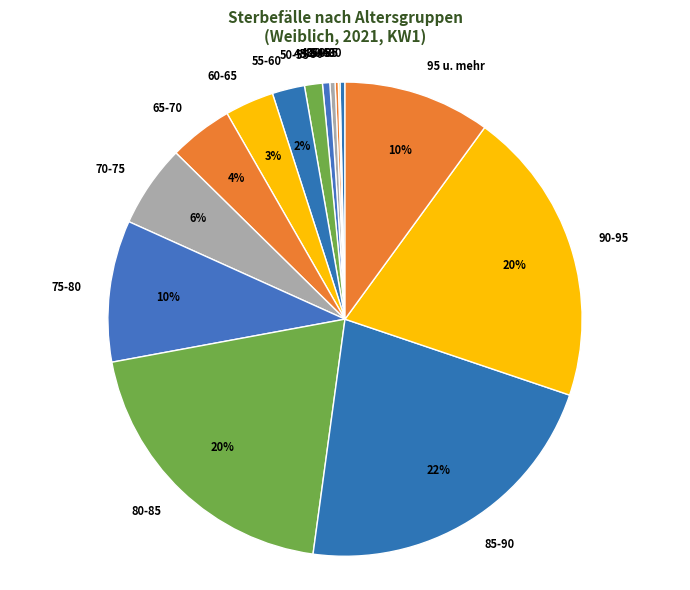

Which category has the biggest portion of the pie?

85-90